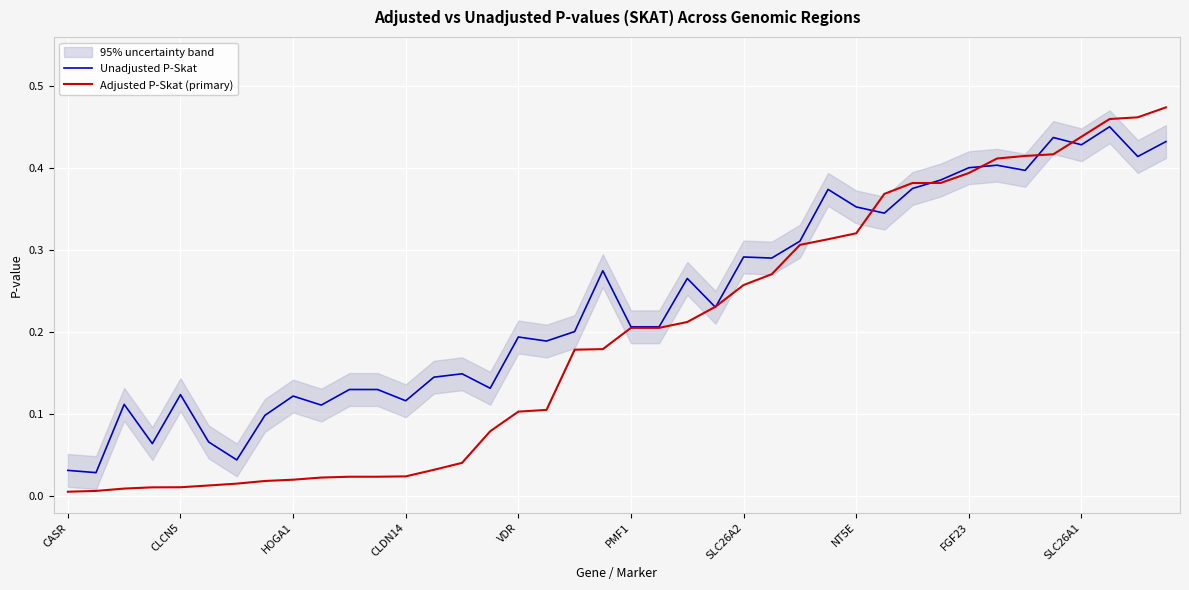

Reading right to left, what are all the values shown in this chart?

Unadjusted P-Skat: 0.4	0.4	0.5	0.4	0.4	0.4	0.4	0.4	0.4	0.4	0.3	0.4	0.4	0.3	0.3	0.3	0.2	0.3	0.2	0.2	0.3	0.2	0.2	0.2	0.1	0.1	0.1	0.1	0.1	0.1	0.1	0.1	0.1	0.0	0.1	0.1	0.1	0.1	0.0	0.0
Adjusted P-Skat (primary): 0.5	0.5	0.5	0.4	0.4	0.4	0.4	0.4	0.4	0.4	0.4	0.3	0.3	0.3	0.3	0.3	0.2	0.2	0.2	0.2	0.2	0.2	0.1	0.1	0.1	0.0	0.0	0.0	0.0	0.0	0.0	0.0	0.0	0.0	0.0	0.0	0.0	0.0	0.0	0.0